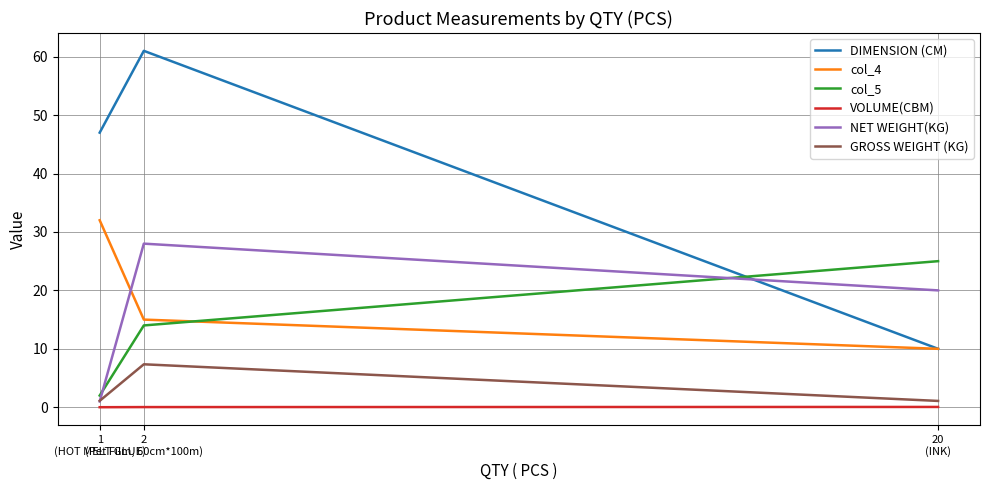

Which has a higher value, 2
(Pet Film, 60cm*100m) or 20
(INK)?

2
(Pet Film, 60cm*100m)